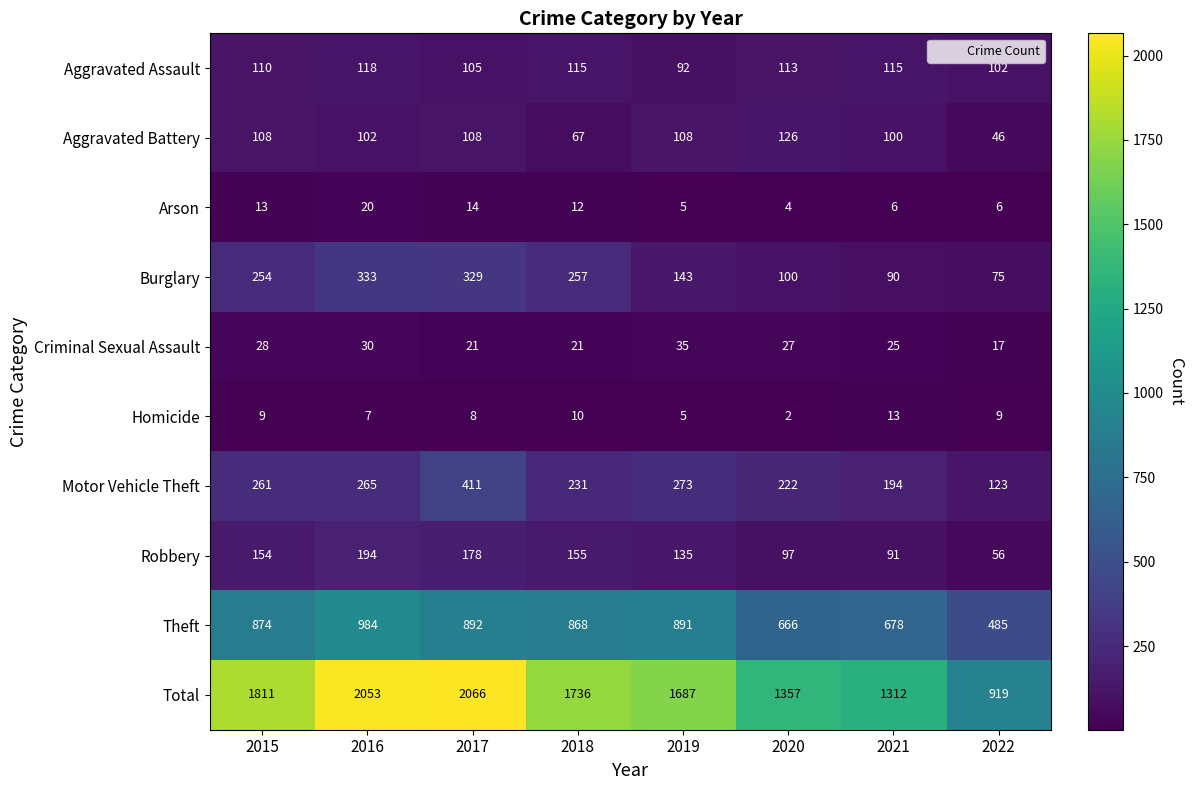

True or false: Burglary has a value of 66 at 2020.

False